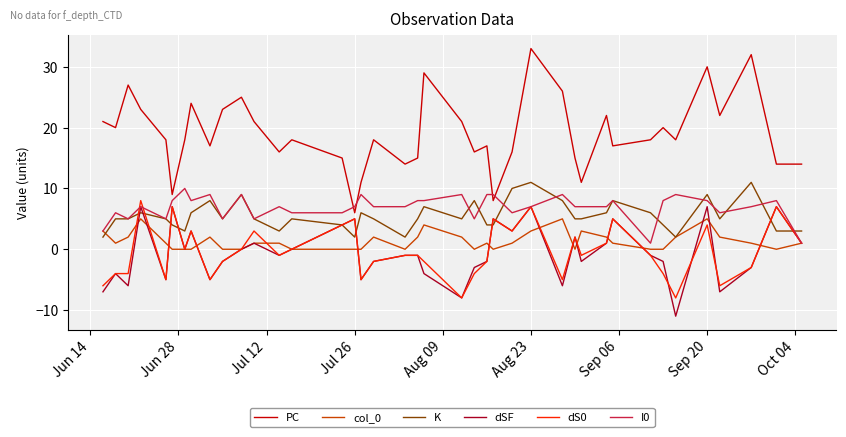

What is the difference between the second highest and minimum values in the K series?

9